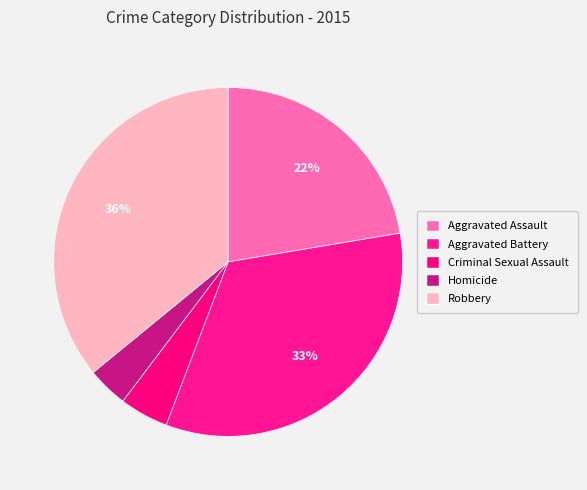

Does Aggravated Assault represent more than half of the total?

No